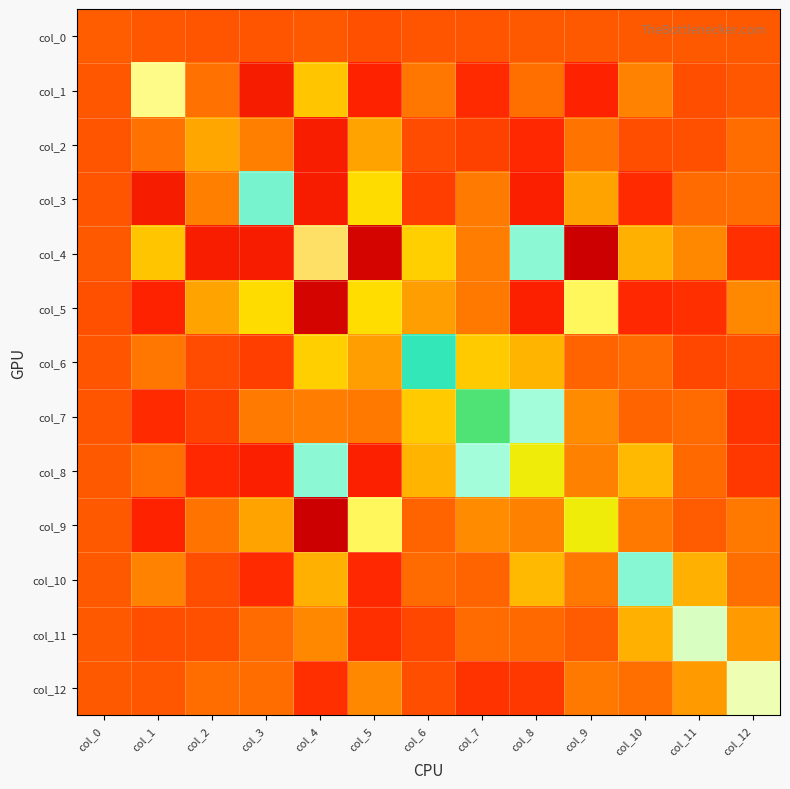

Which series has the largest range (max minus min)?

col_4